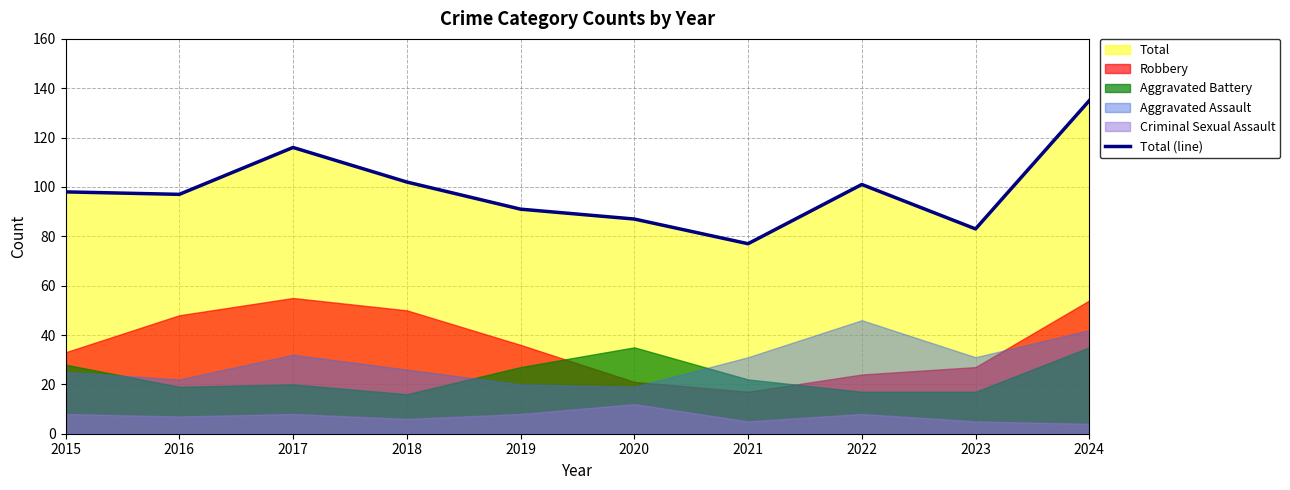

Which has a higher value, 2024 or 2017?

2024